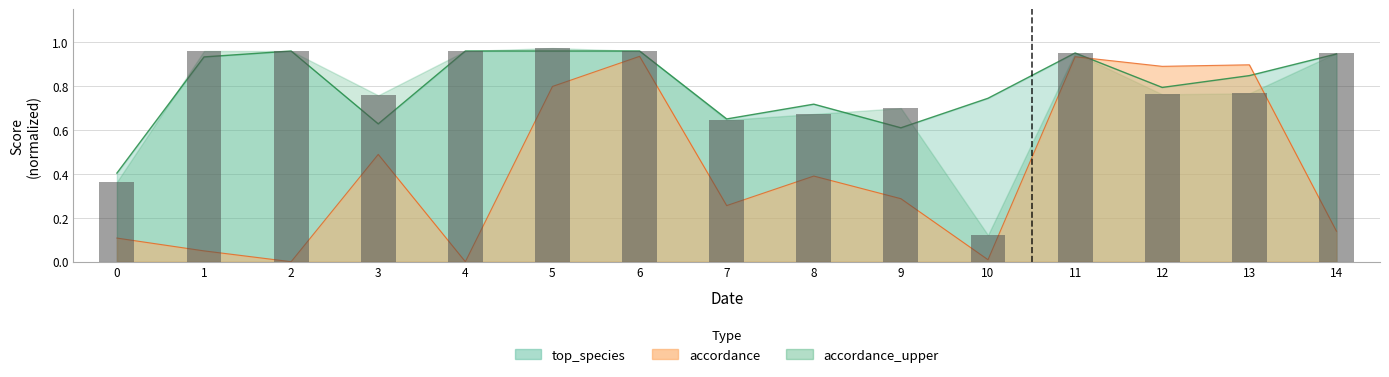

Reading left to right, list all the values displayed in this chart.

0.4	1.0	1.0	0.8	1.0	1.0	1.0	0.6	0.7	0.7	0.1	1.0	0.8	0.8	1.0